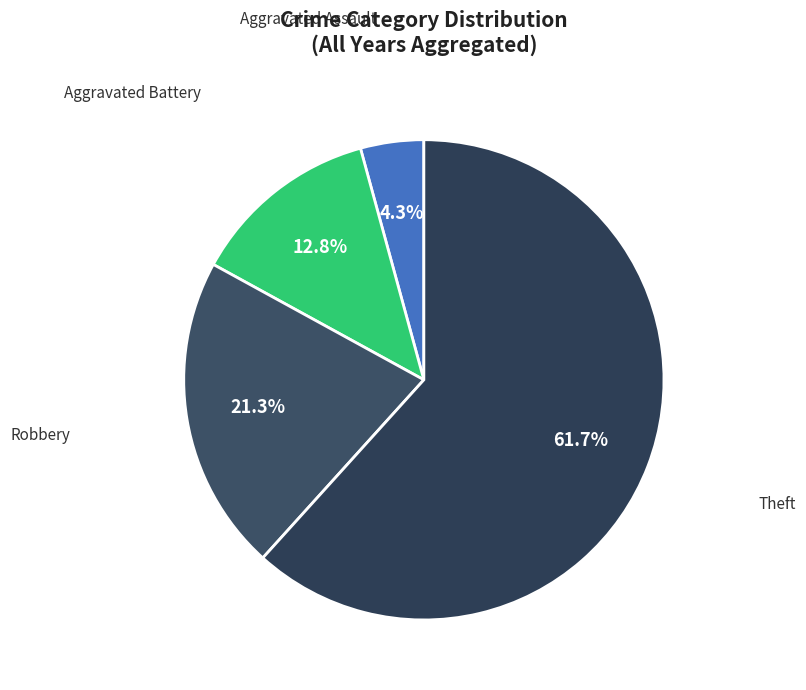

What is the largest slice in the pie chart?

Theft